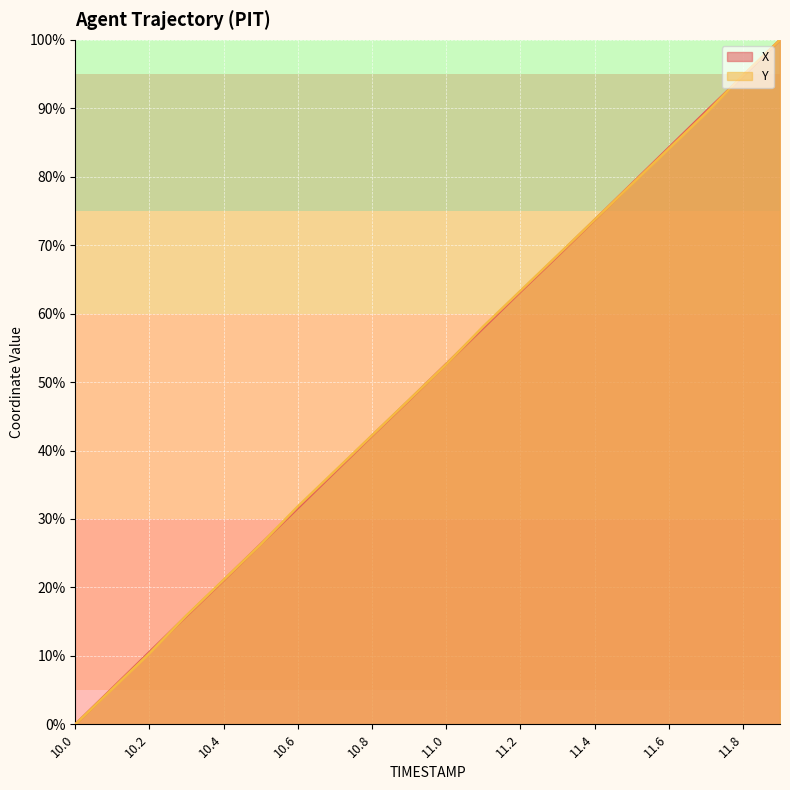

Is it true that Y equals 0.0 at 10.0?

True